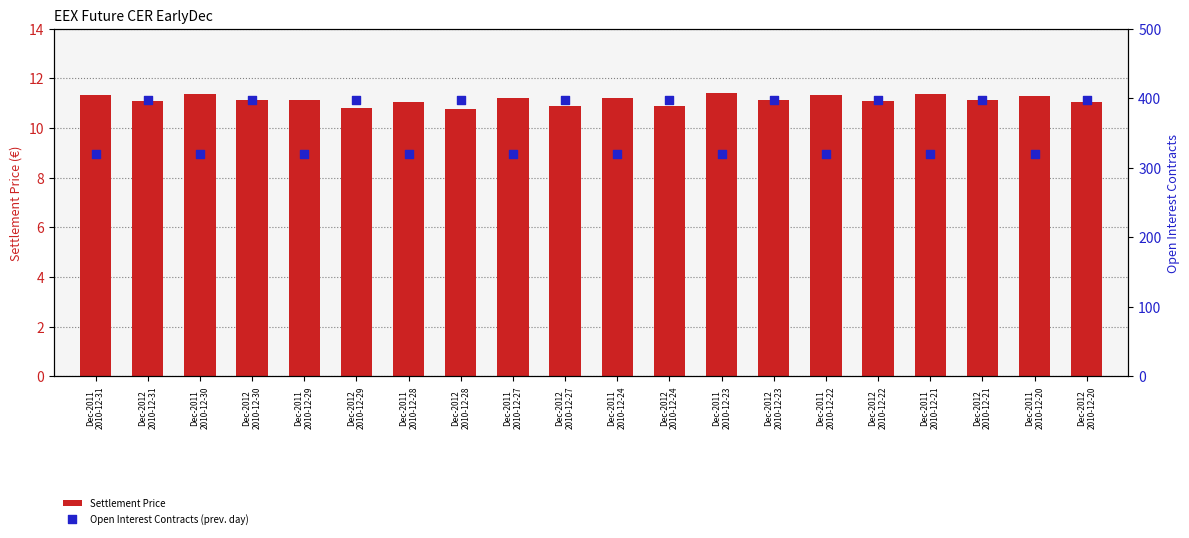

Which series reaches the maximum Y coordinate?

Open Interest Contracts (prev. day)